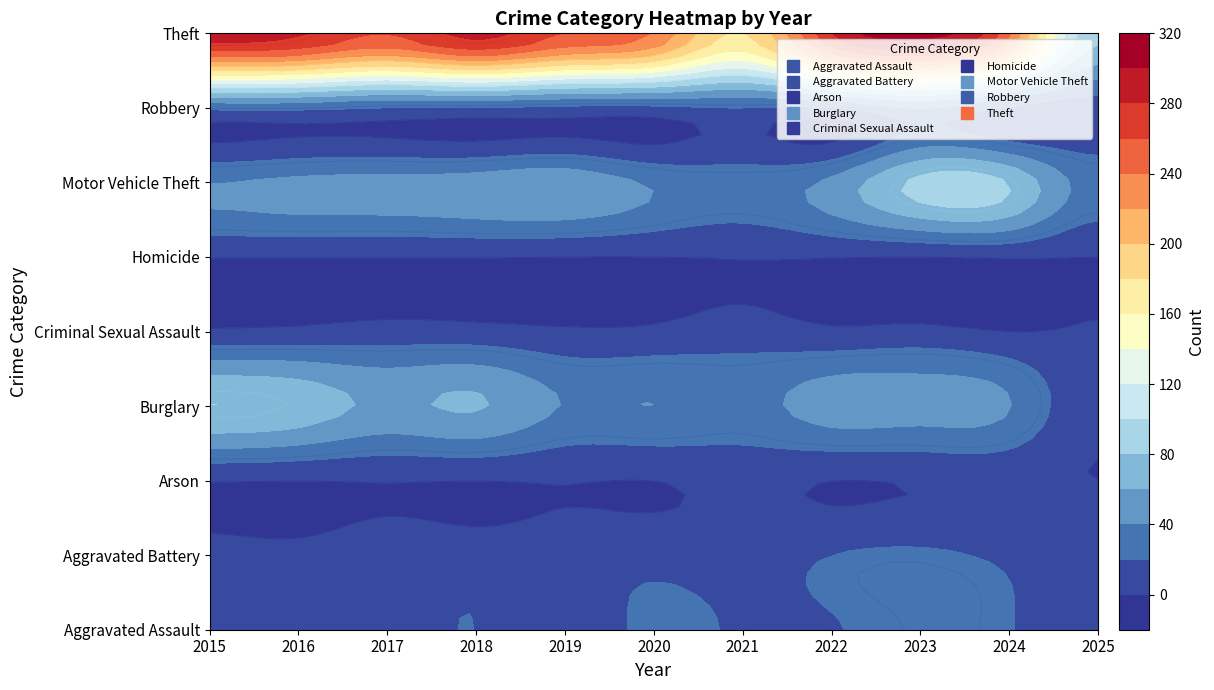

Where is Criminal Sexual Assault nearest to the value 5?

2016